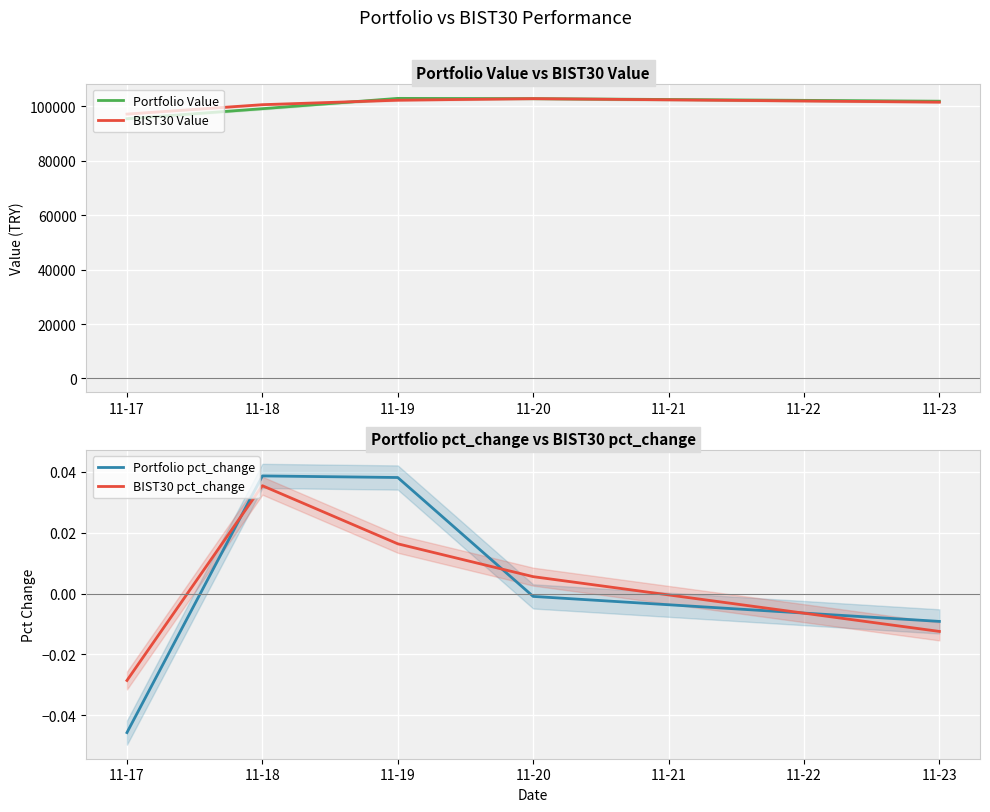

How many data points in Portfolio Value are above 101872?

3